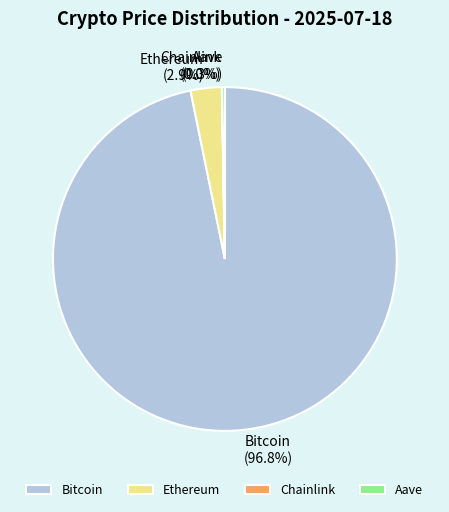

Which slice is the largest?

Bitcoin